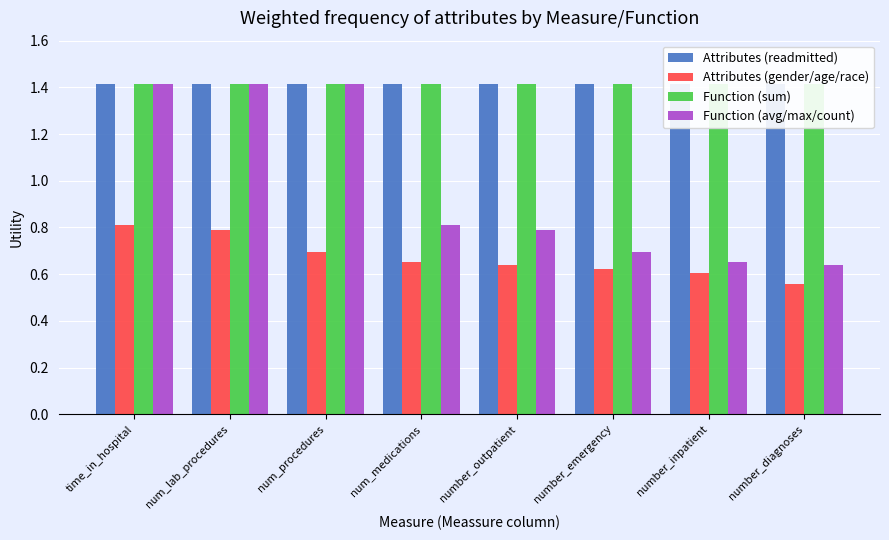

Which series has the largest total across all categories?

Attributes (readmitted)